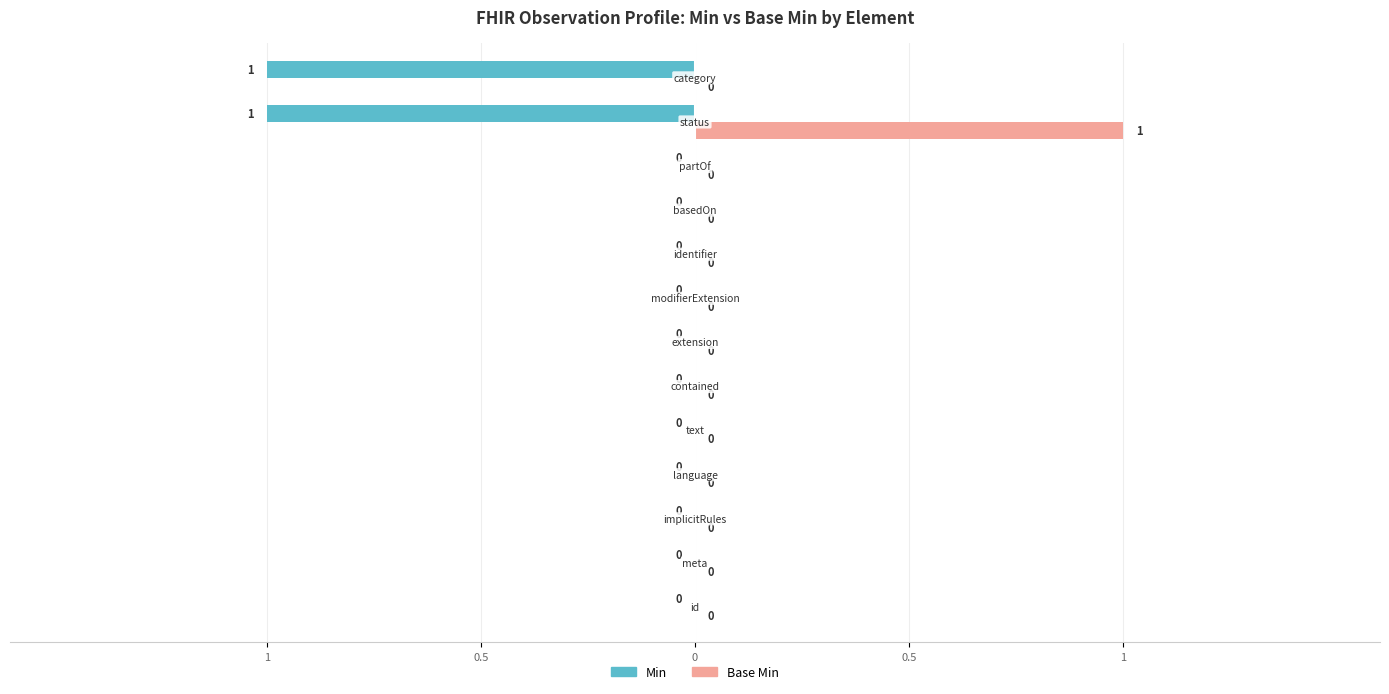

Reading left to right, transcribe all the data shown in this chart.

Min: 0	0	0	0	0	0	0	0	0	0	0	-1	-1
Base Min: 0	0	0	0	0	0	0	0	0	0	0	1	0